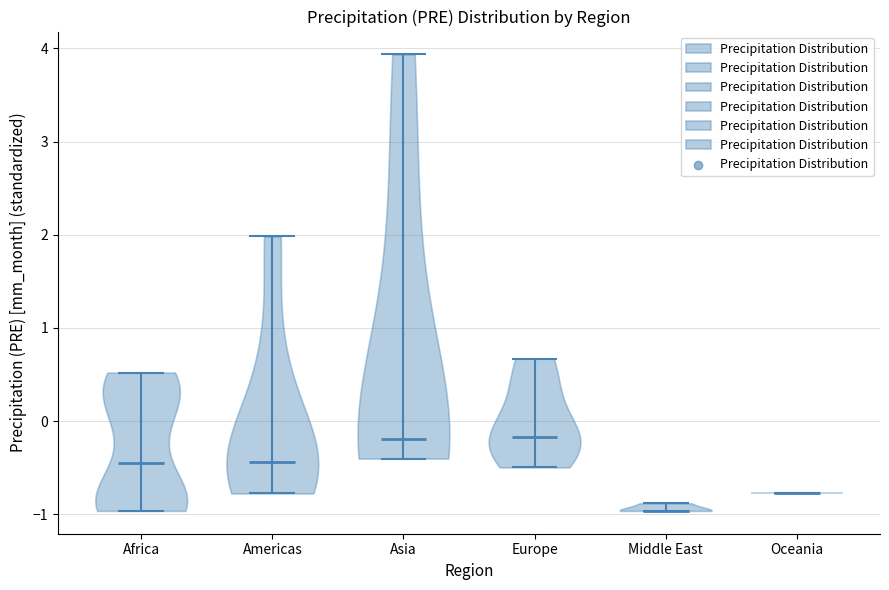

Reading left to right, read every violin against the y-axis: where its median line is, and the lowest and highest points it reaches. The values are not printed on the chart, so give them approximately, as read against the axis.

Africa: median line -0.4, lowest point -1.0, highest point 0.5
Americas: median line -0.4, lowest point -0.8, highest point 2.0
Asia: median line -0.2, lowest point -0.4, highest point 3.9
Europe: median line -0.2, lowest point -0.5, highest point 0.7
Middle East: median line -1.0, lowest point -1.0, highest point -0.9
Oceania: median line -0.8, lowest point -0.8, highest point -0.8